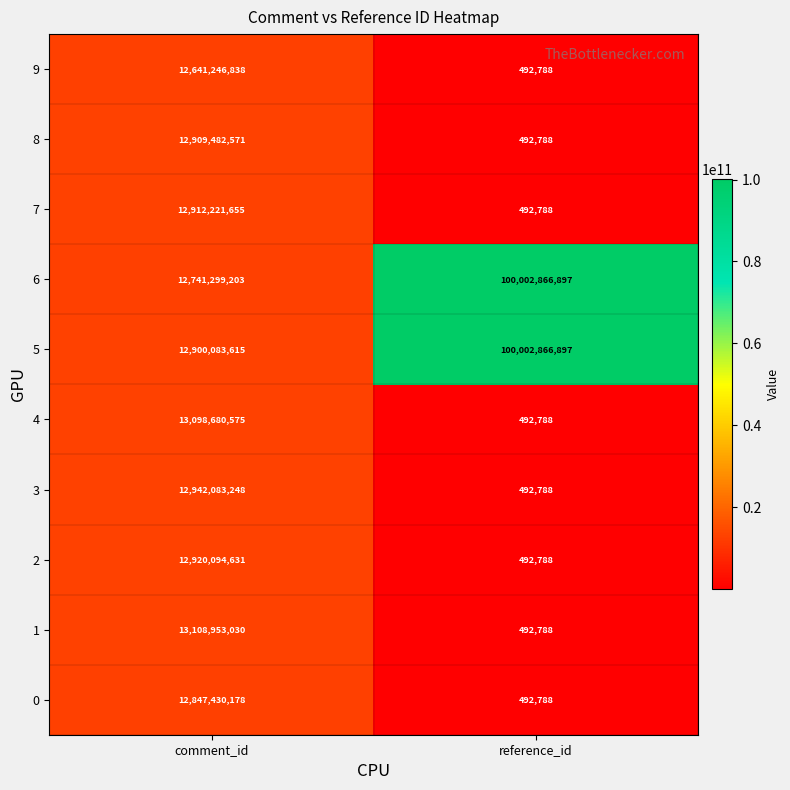

What is the difference between the 2 values at reference_id and comment_id?

12919601843